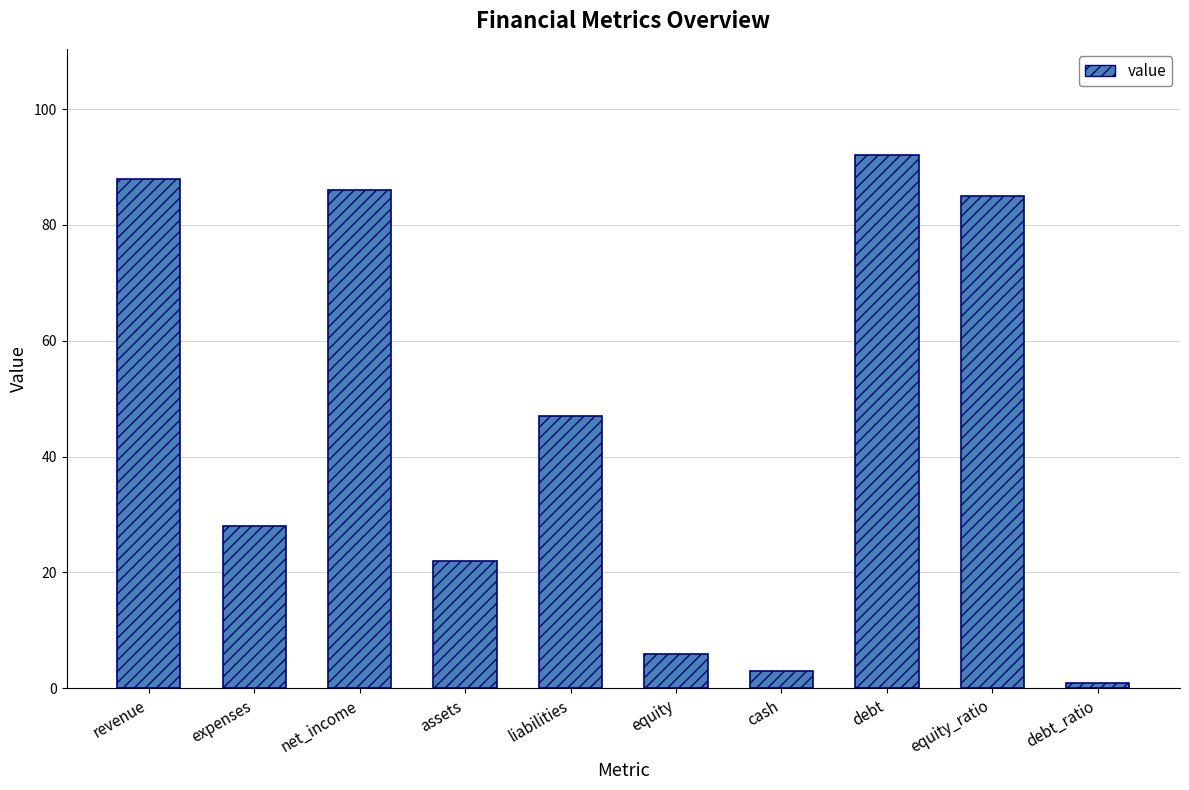

Is it true that the value at assets is 22?

True